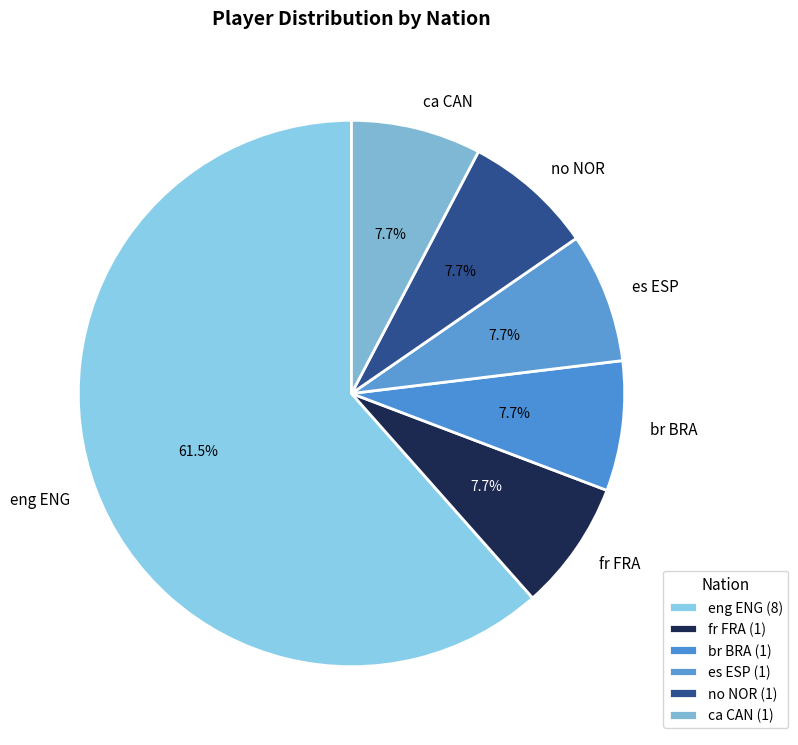

What is the total percentage of br BRA and eng ENG?

69.2%